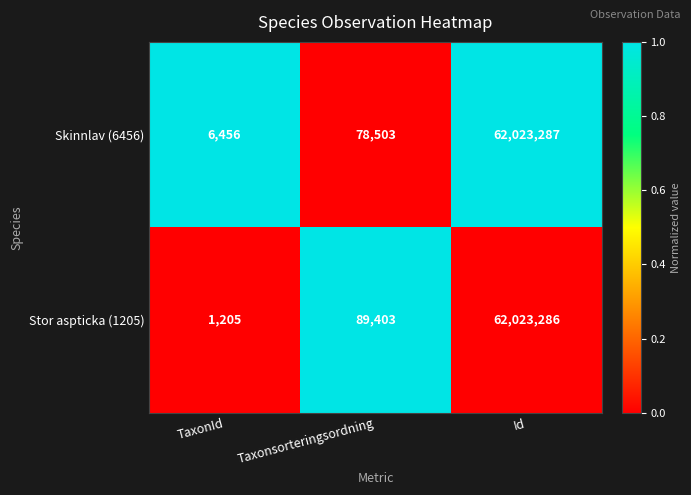

Which series has the largest total across all categories?

Stor aspticka (1205)